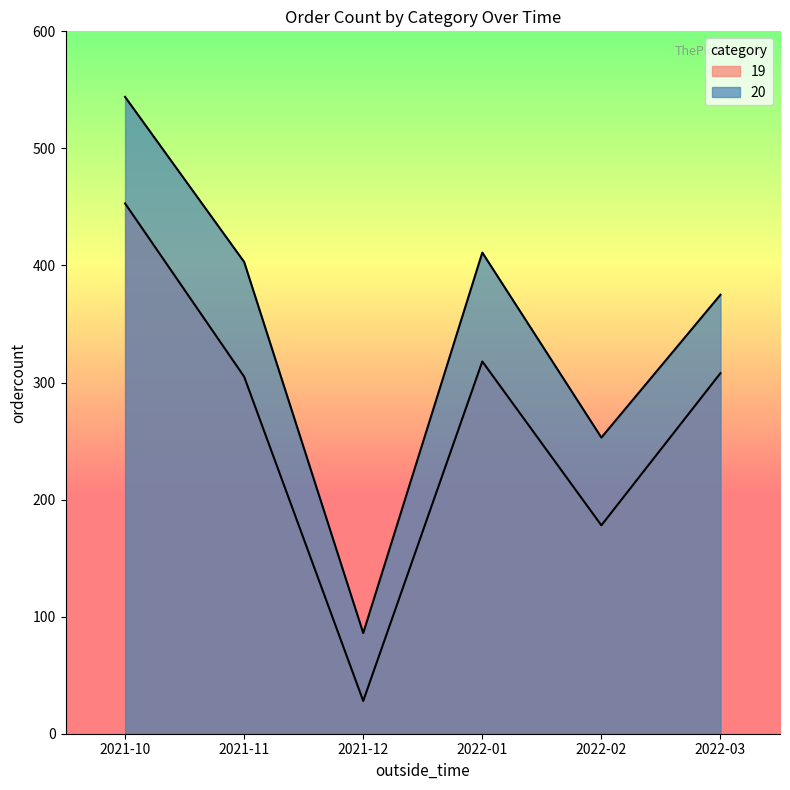

At which label does 20 first exceed 403?

2021-10